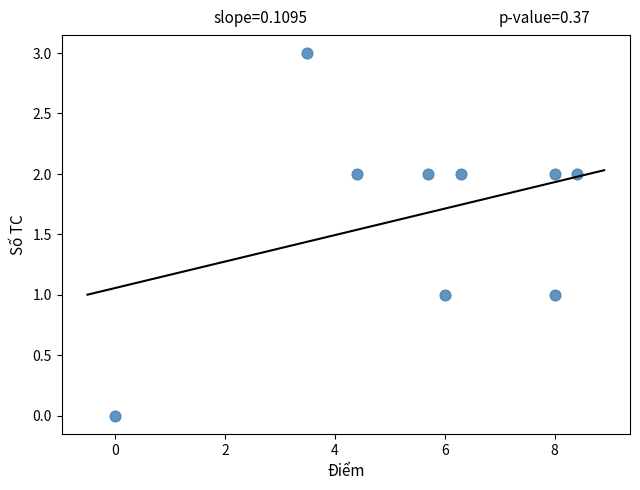

What is the range of Y values (max minus min)?

3